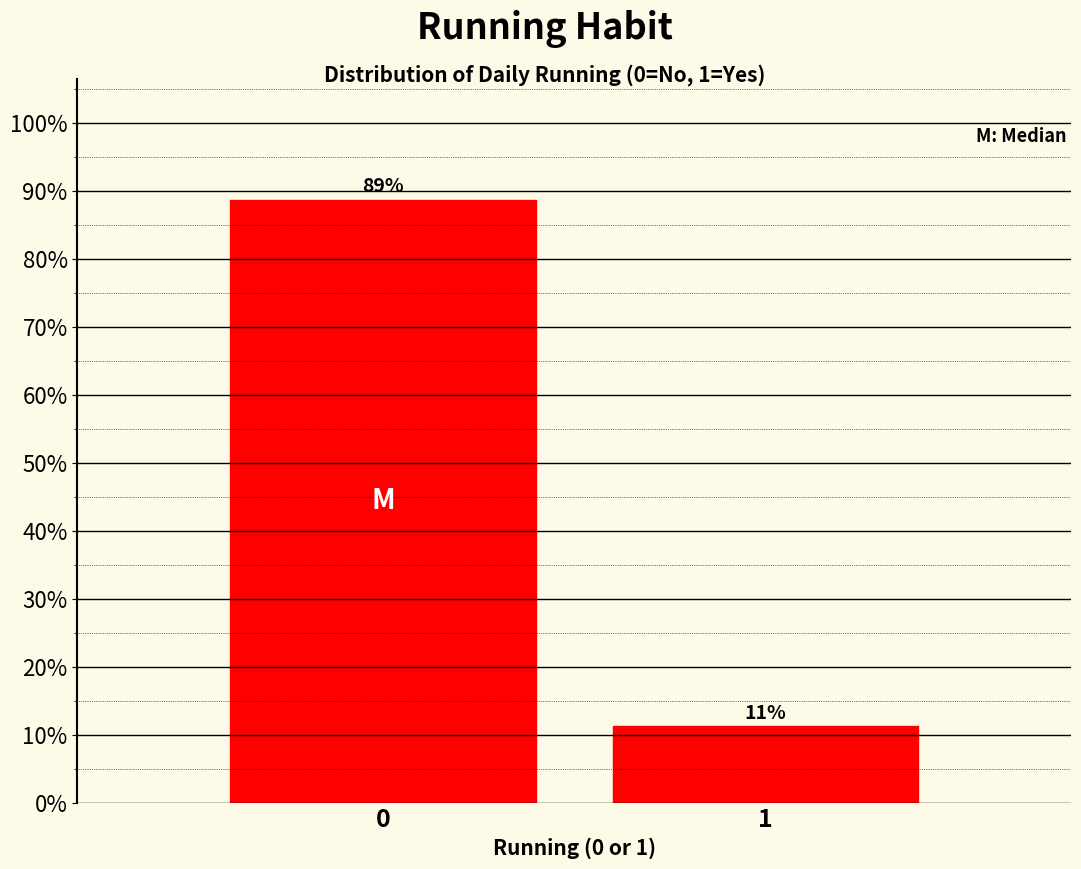

List the labels in order of value, largest first.

0, 1